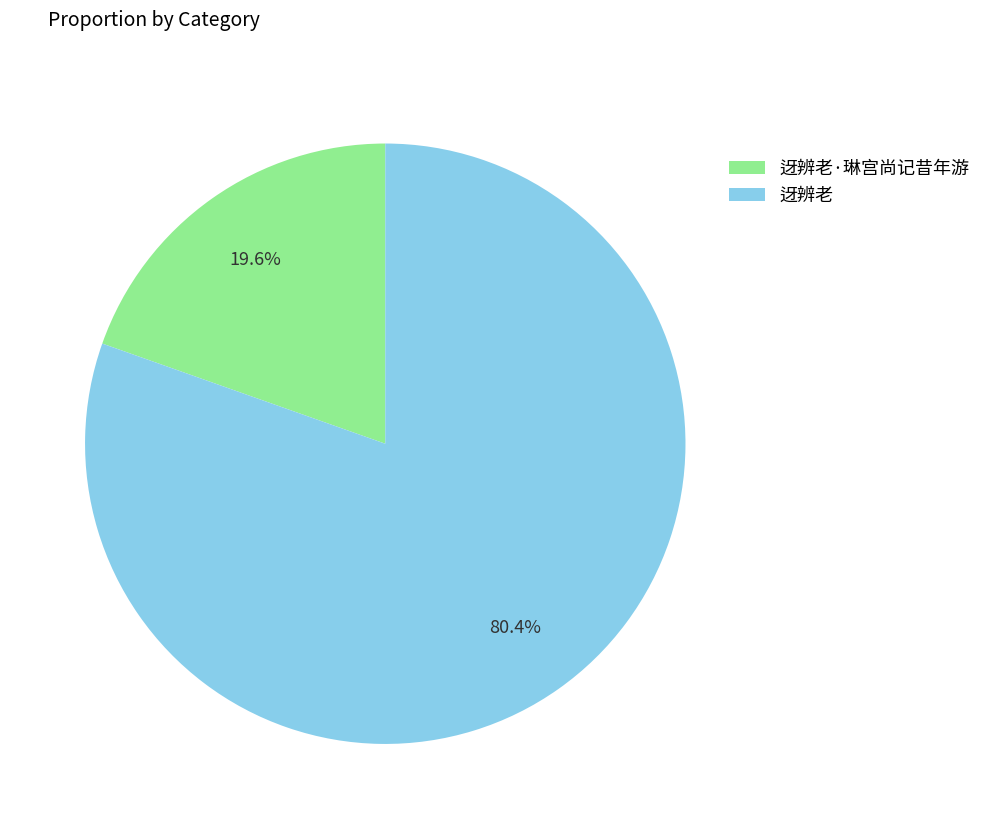

What is the majority slice?

迓辨老